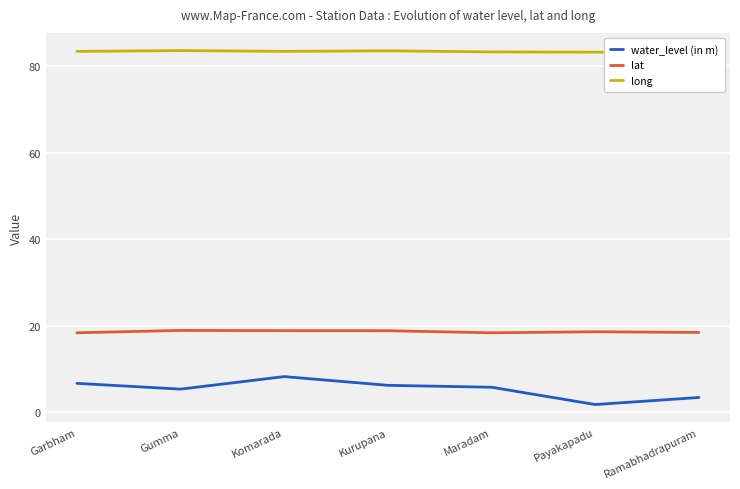

How many lines are shown in the chart?

3